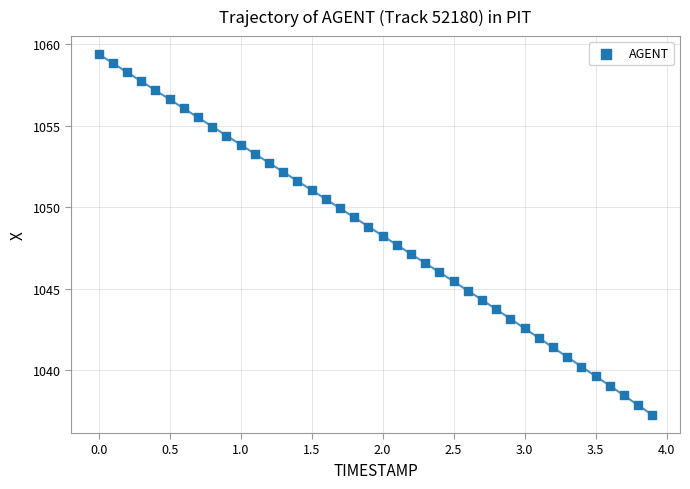

What is the range of Y values (max minus min)?

22.1